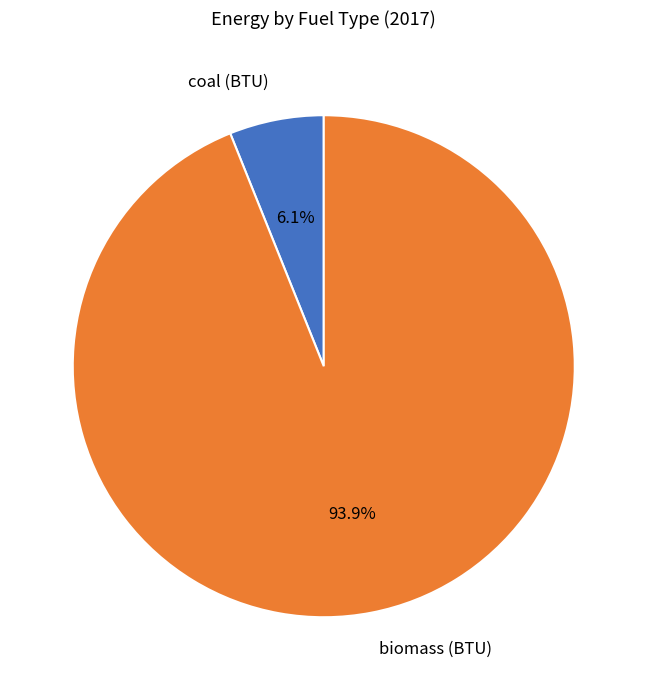

Which category has the biggest portion of the pie?

biomass (BTU)